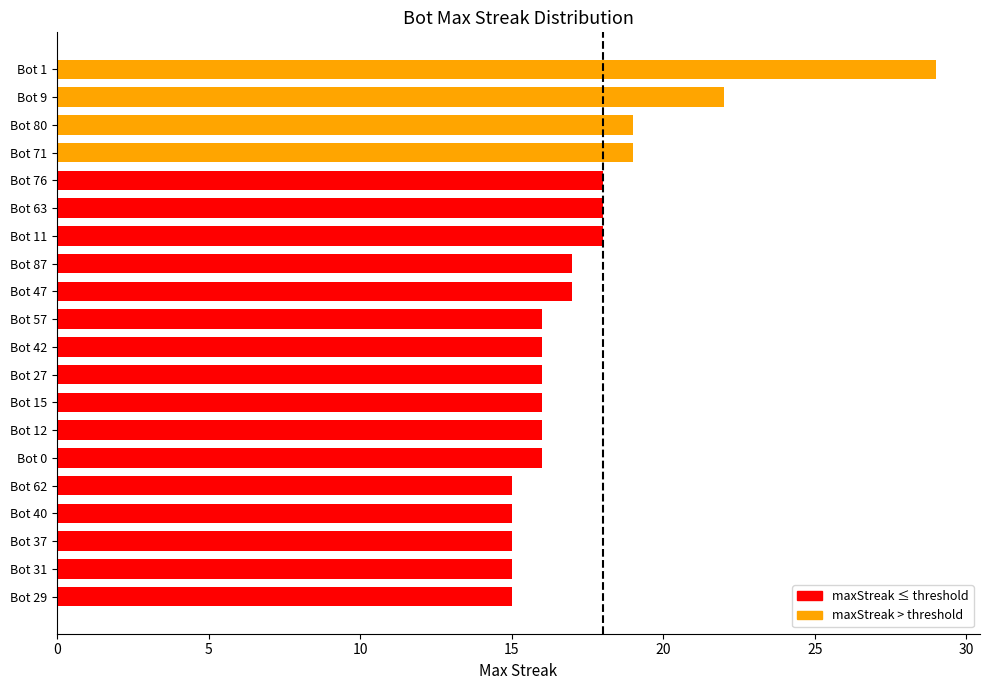

What is the label of the 10th bar from the bottom?

Bot 42